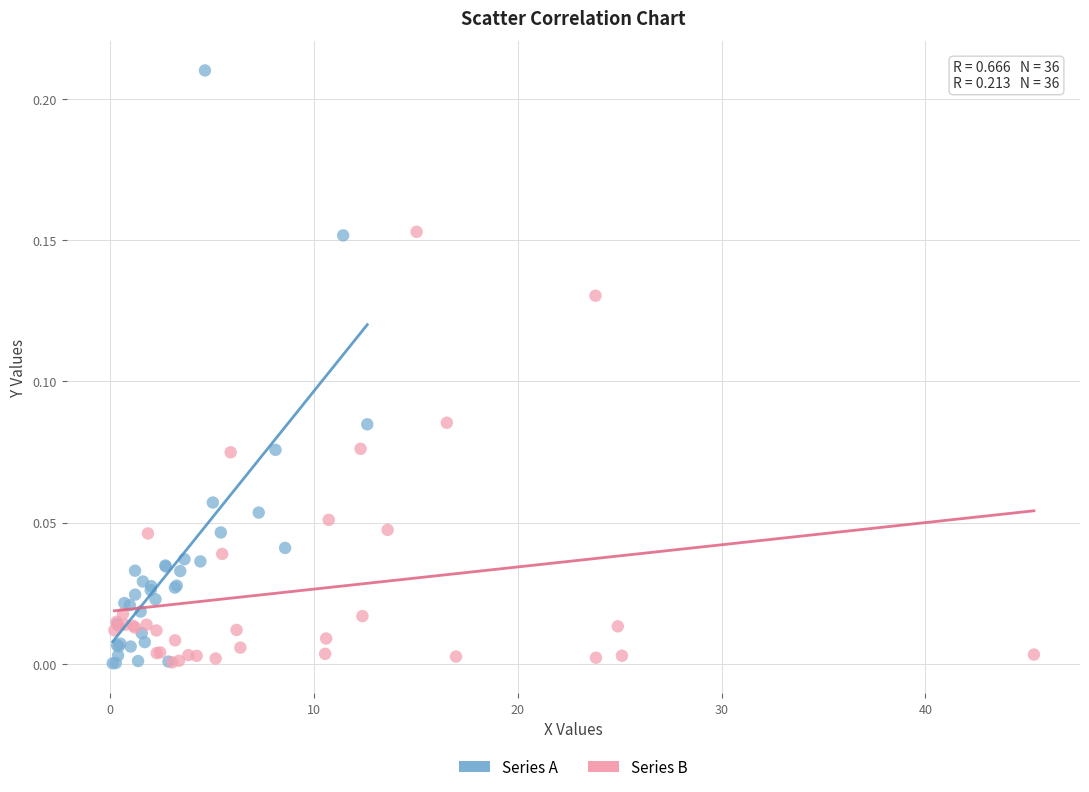

Which series has the widest spread of Y values?

Series A